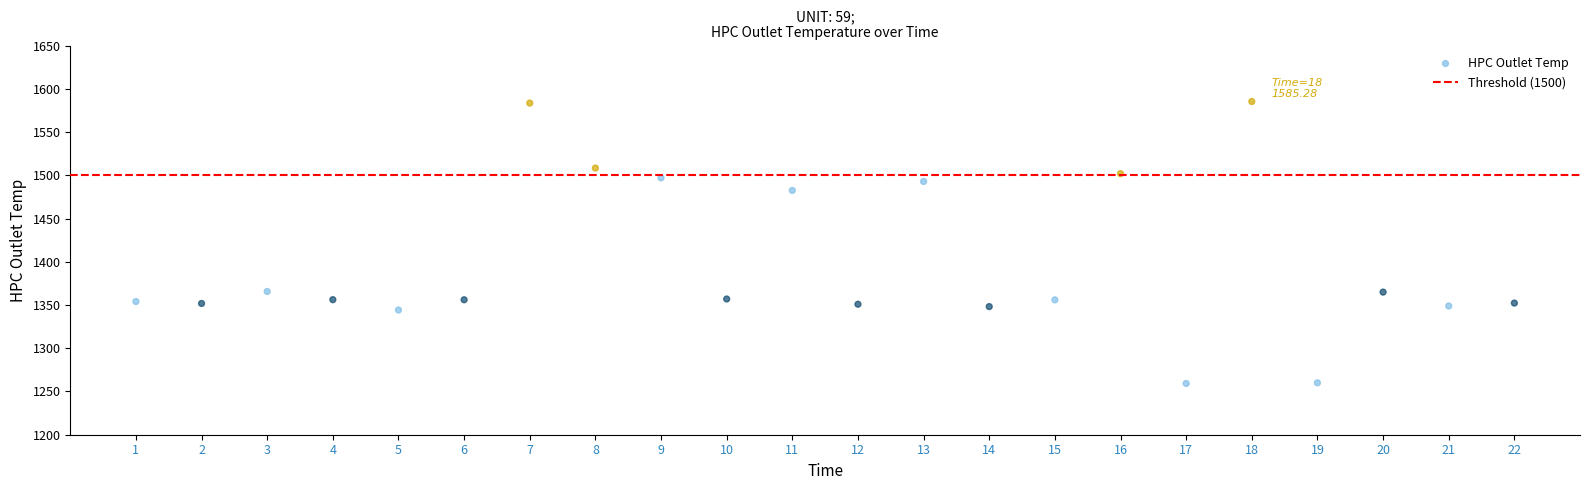

What is the range of X values (max minus min)?

21.0